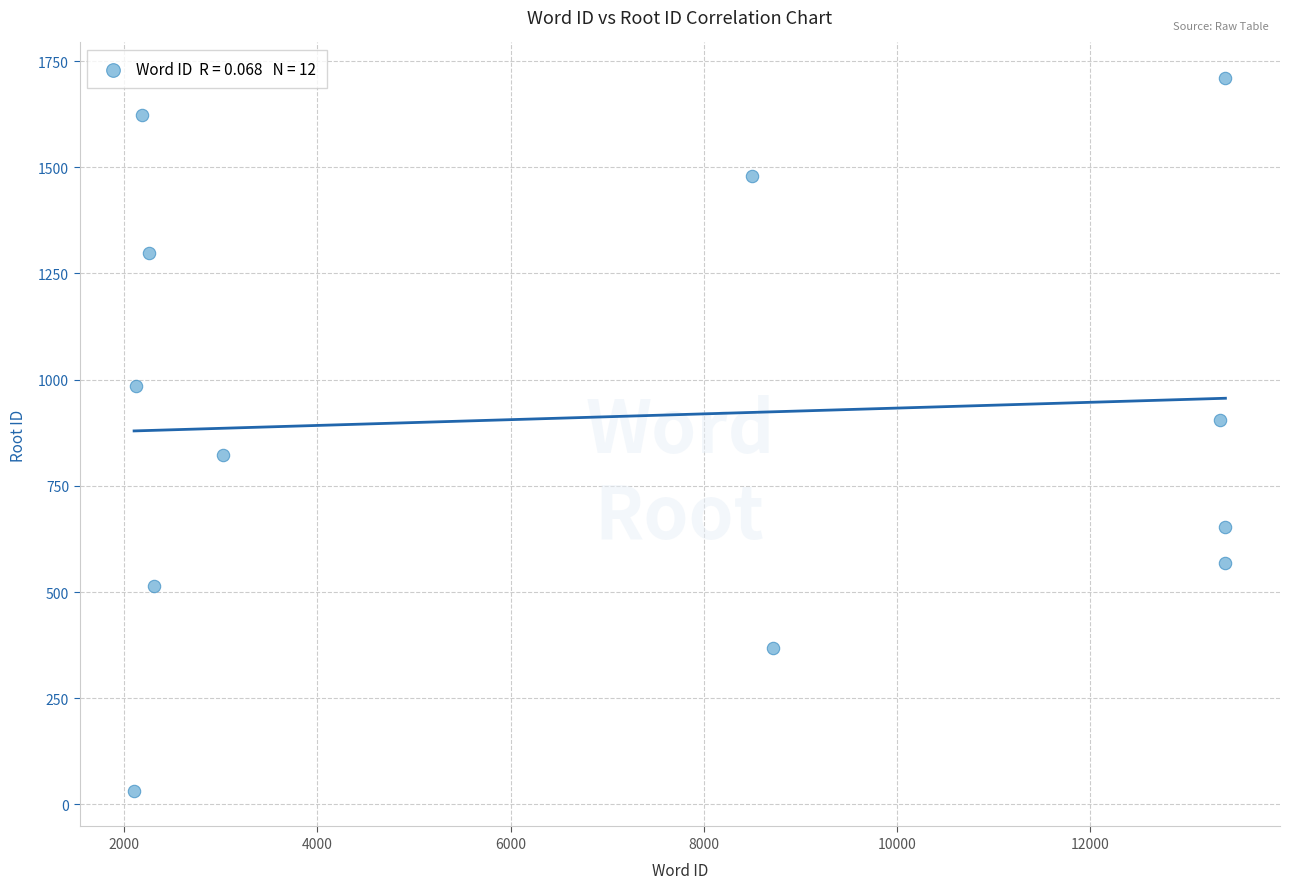

What is the average X value?

7062